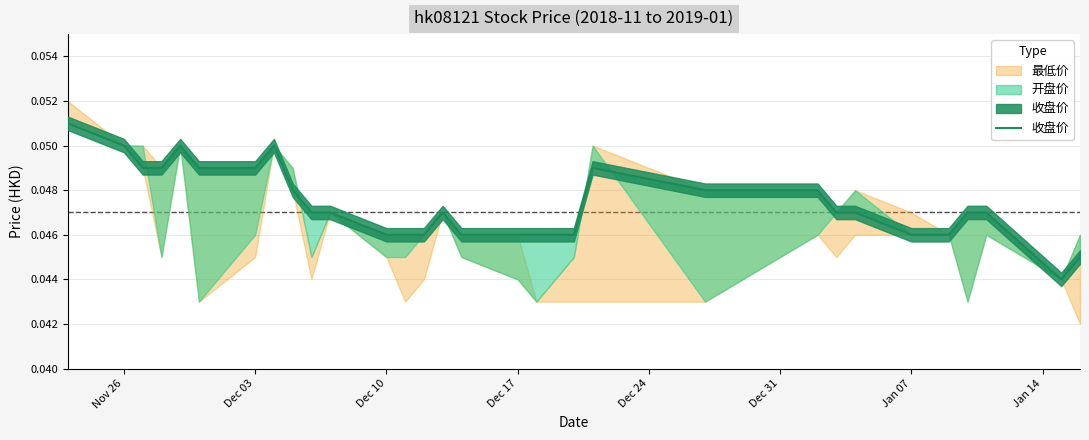

Reading right to left, extract all data points from this chart.

0.0	0.0	0.0	0.0	0.0	0.0	0.0	0.0	0.0	0.0	0.0	0.0	0.0	0.0	0.0	0.0	0.0	0.0	0.0	0.0	0.0	0.0	0.1	0.0	0.0	0.1	0.0	0.0	0.1	0.1